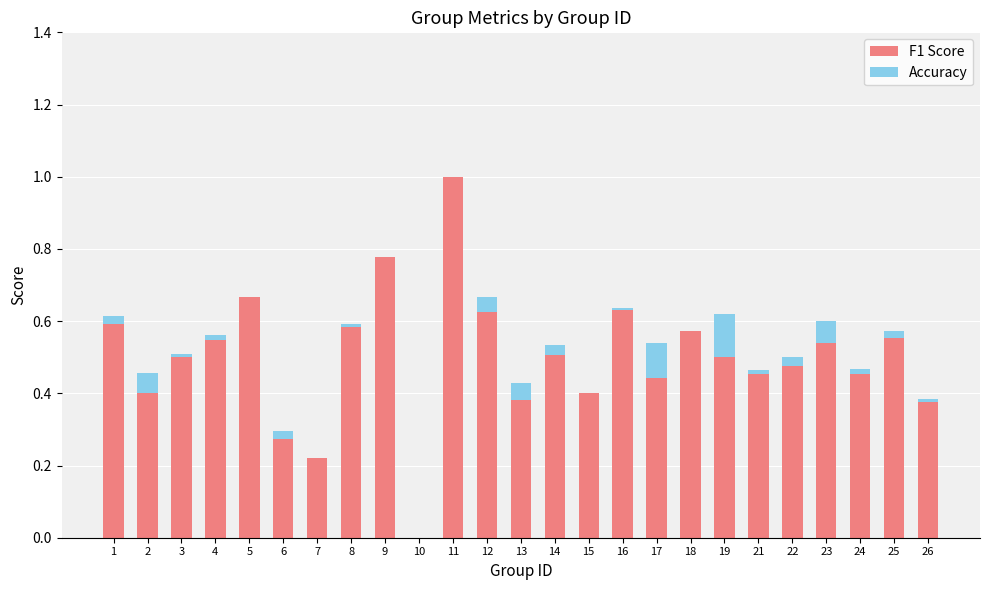

Is the value of Accuracy at 11 greater than the value of F1 Score at 21?

No